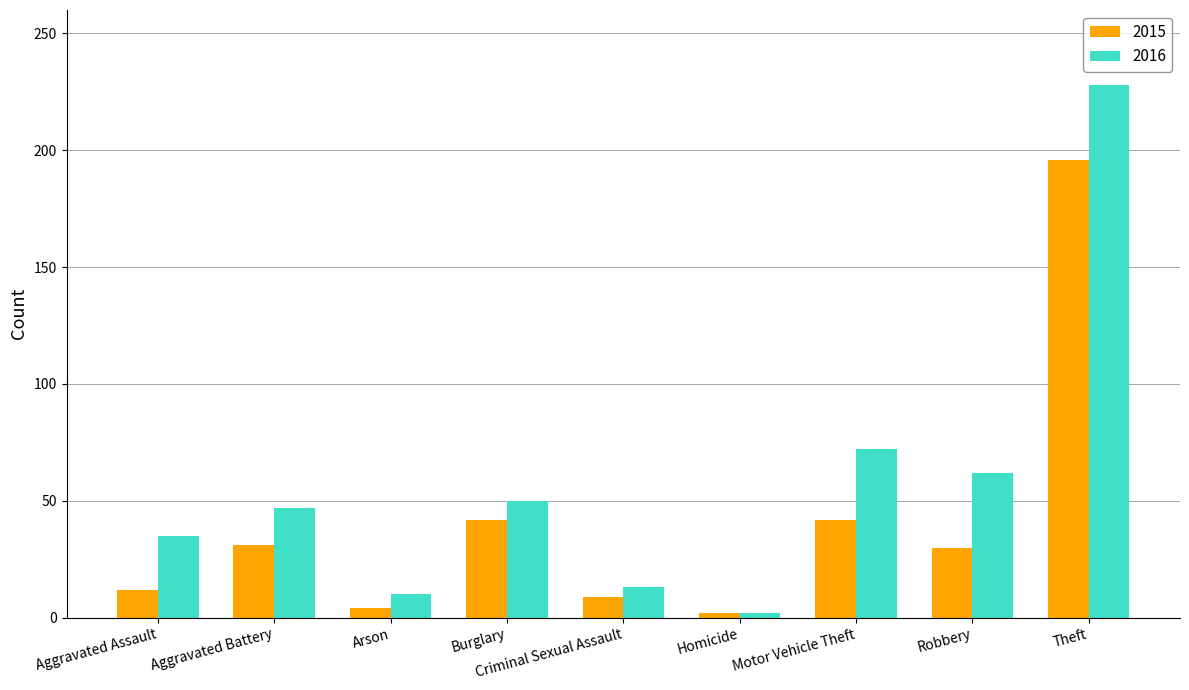

What is the sum of all 2015 values?

368